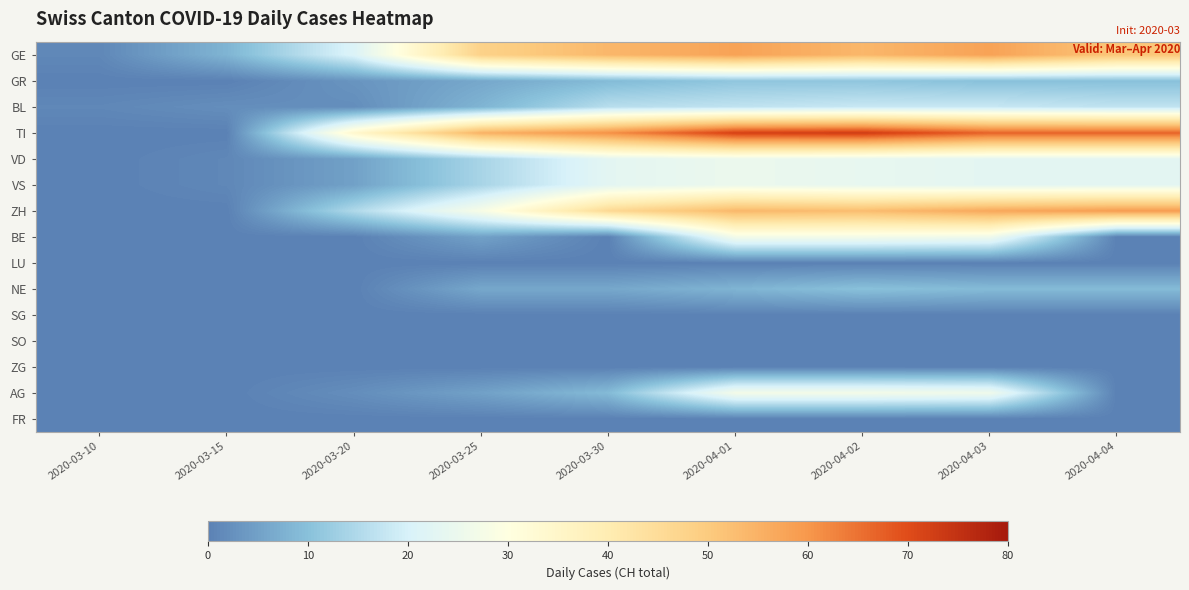

Reading left to right, what are all the values shown in this chart?

GE: 2020-03-10=1	2020-03-15=8	2020-03-20=21	2020-03-25=48	2020-03-30=54	2020-04-01=58	2020-04-02=54	2020-04-03=58	2020-04-04=51
GR: 2020-03-10=0	2020-03-15=0	2020-03-20=3	2020-03-25=6	2020-03-30=9	2020-04-01=11	2020-04-02=11	2020-04-03=10	2020-04-04=10
BL: 2020-03-10=1	2020-03-15=2	2020-03-20=2	2020-03-25=8	2020-03-30=16	2020-04-01=17	2020-04-02=18	2020-04-03=18	2020-04-04=17
TI: 2020-03-10=0	2020-03-15=0	2020-03-20=34	2020-03-25=55	2020-03-30=61	2020-04-01=72	2020-04-02=73	2020-04-03=67	2020-04-04=67
VD: 2020-03-10=0	2020-03-15=1	2020-03-20=5	2020-03-25=14	2020-03-30=23	2020-04-01=25	2020-04-02=24	2020-04-03=23	2020-04-04=23
VS: 2020-03-10=0	2020-03-15=1	2020-03-20=5	2020-03-25=14	2020-03-30=23	2020-04-01=25	2020-04-02=24	2020-04-03=23	2020-04-04=23
ZH: 2020-03-10=0	2020-03-15=0	2020-03-20=15	2020-03-25=28	2020-03-30=46	2020-04-01=54	2020-04-02=53	2020-04-03=57	2020-04-04=59
BE: 2020-03-10=0	2020-03-15=0	2020-03-20=0	2020-03-25=5	2020-03-30=0	2020-04-01=27	2020-04-02=27	2020-04-03=26	2020-04-04=0
LU: 2020-03-10=0	2020-03-15=0	2020-03-20=0	2020-03-25=0	2020-03-30=0	2020-04-01=0	2020-04-02=0	2020-04-03=0	2020-04-04=0
NE: 2020-03-10=0	2020-03-15=0	2020-03-20=0	2020-03-25=6	2020-03-30=6	2020-04-01=8	2020-04-02=10	2020-04-03=9	2020-04-04=9
SG: 2020-03-10=0	2020-03-15=0	2020-03-20=0	2020-03-25=0	2020-03-30=0	2020-04-01=0	2020-04-02=0	2020-04-03=0	2020-04-04=0
SO: 2020-03-10=0	2020-03-15=0	2020-03-20=0	2020-03-25=0	2020-03-30=0	2020-04-01=0	2020-04-02=0	2020-04-03=0	2020-04-04=0
ZG: 2020-03-10=0	2020-03-15=0	2020-03-20=0	2020-03-25=0	2020-03-30=0	2020-04-01=0	2020-04-02=0	2020-04-03=0	2020-04-04=0
AG: 2020-03-10=0	2020-03-15=0	2020-03-20=2	2020-03-25=5	2020-03-30=9	2020-04-01=27	2020-04-02=27	2020-04-03=26	2020-04-04=0
FR: 2020-03-10=0	2020-03-15=0	2020-03-20=0	2020-03-25=0	2020-03-30=0	2020-04-01=0	2020-04-02=0	2020-04-03=0	2020-04-04=0